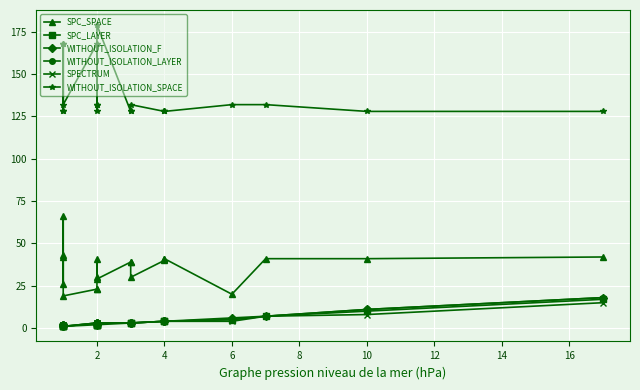

True or false: SPC_LAYER has a value of 3 at 2.

False